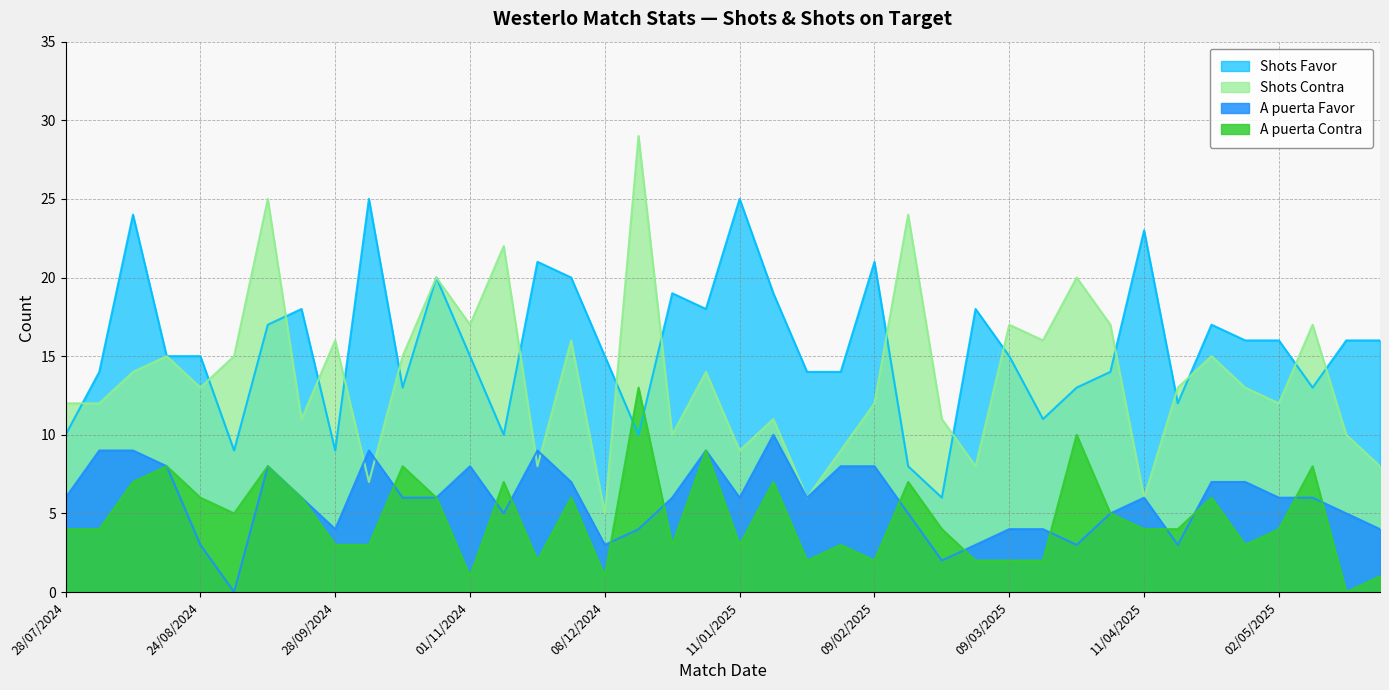

True or false: Shots Contra and A puerta Contra intersect in this chart.

False